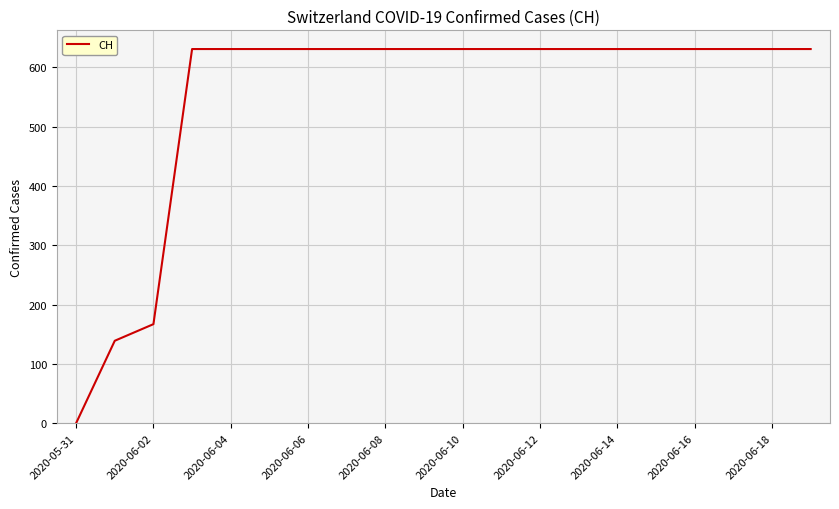

What is the greatest value displayed?

631